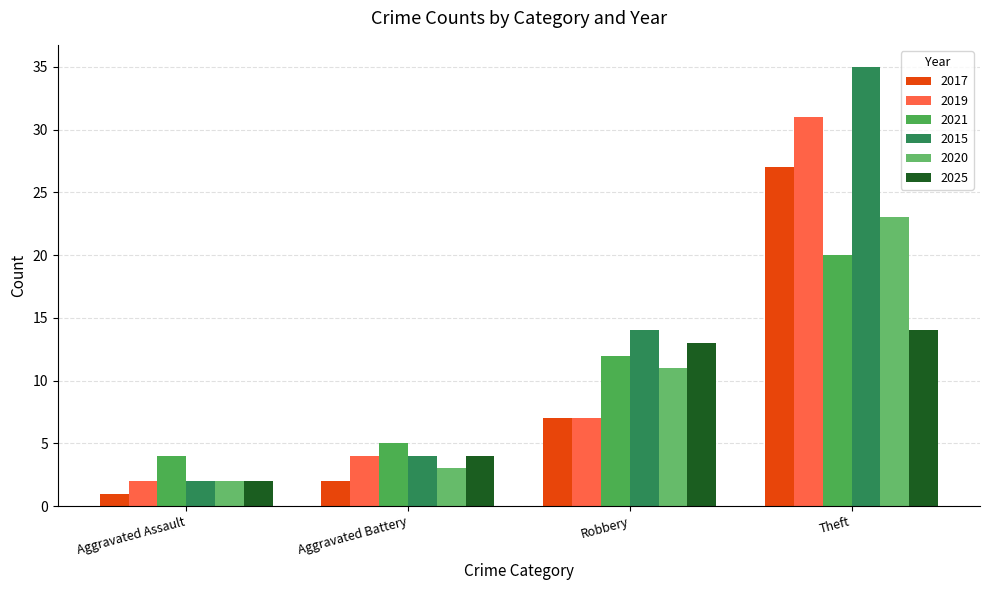

Count the number of categories in the chart.

4